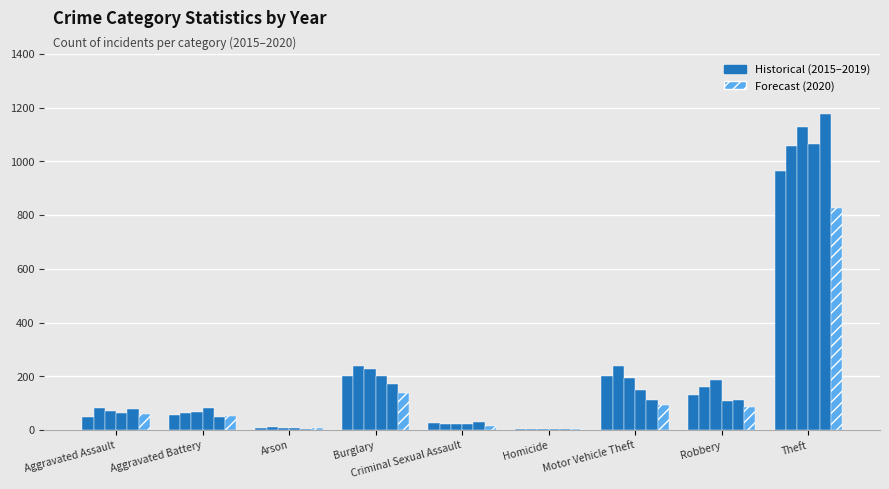

Reading right to left, extract all data points from this chart.

2015: 964	130	200	5	28	203	9	55	49
2016: 1057	160	239	4	24	238	12	64	81
2017: 1128	186	193	4	22	228	7	69	70
2018: 1064	107	148	4	24	201	7	81	64
2019: 1176	111	113	4	29	172	5	49	78
2020: 825	85	93	5	14	138	7	52	60